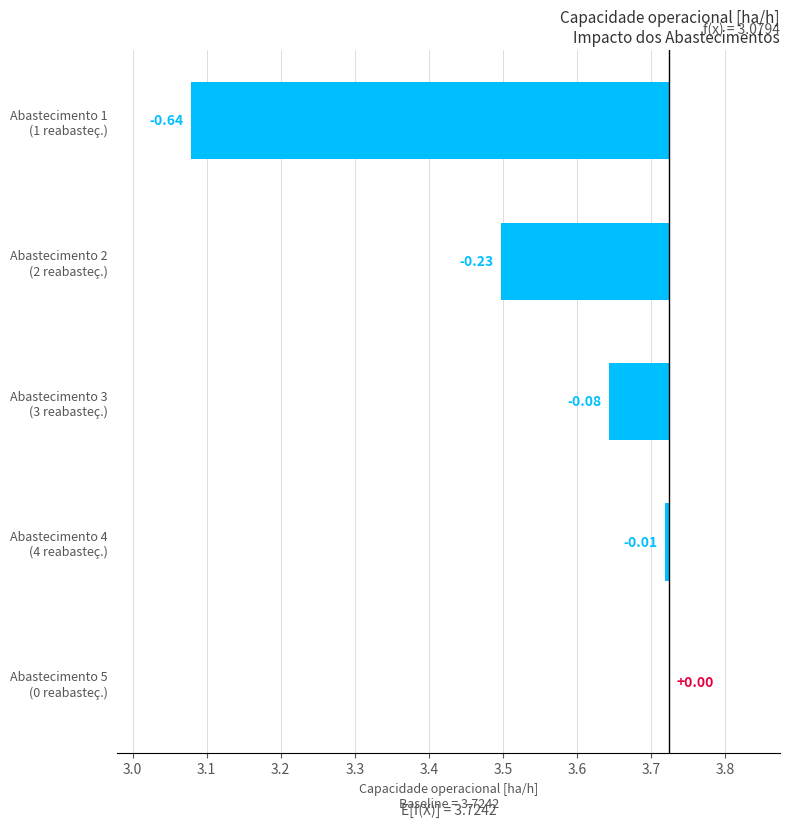

What is the sum of the values at Abastecimento 2 (2 reabasteç.) and Abastecimento 4 (4 reabasteç.)?

-0.2